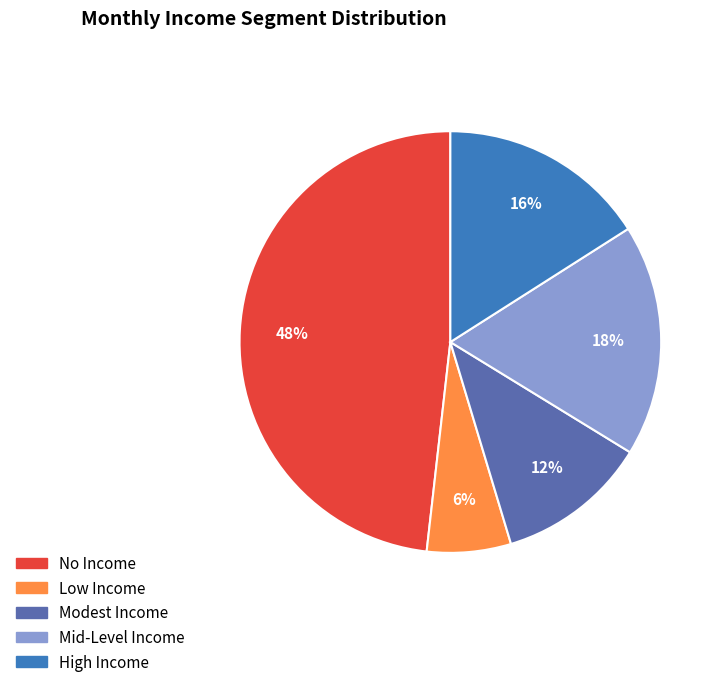

Is there any slice that represents more than half of the pie?

No